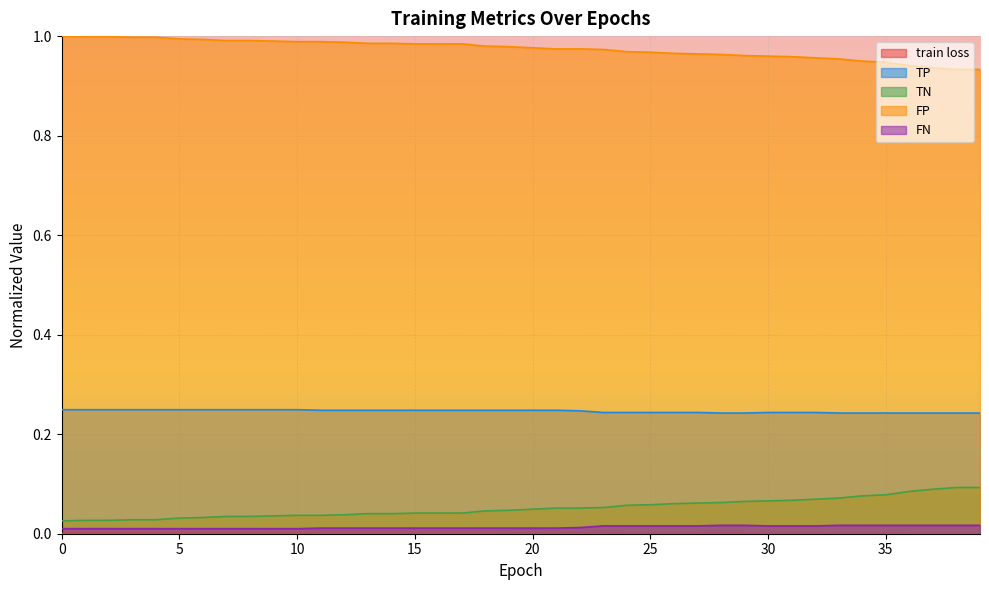

The value of TP at 30 is 0.1. True or false?

False